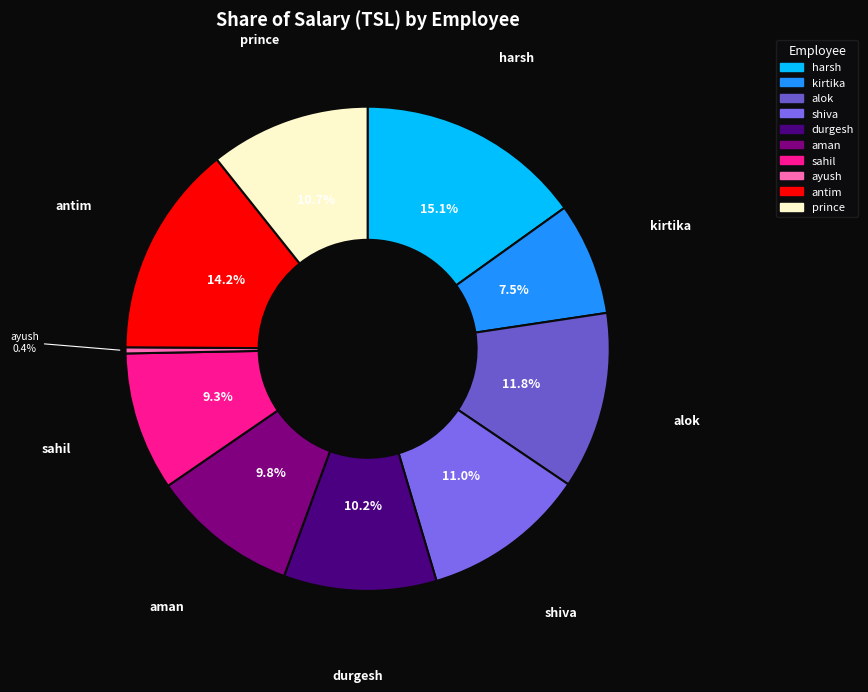

Combined, what portion of the pie is sahil and kirtika?

16.8%